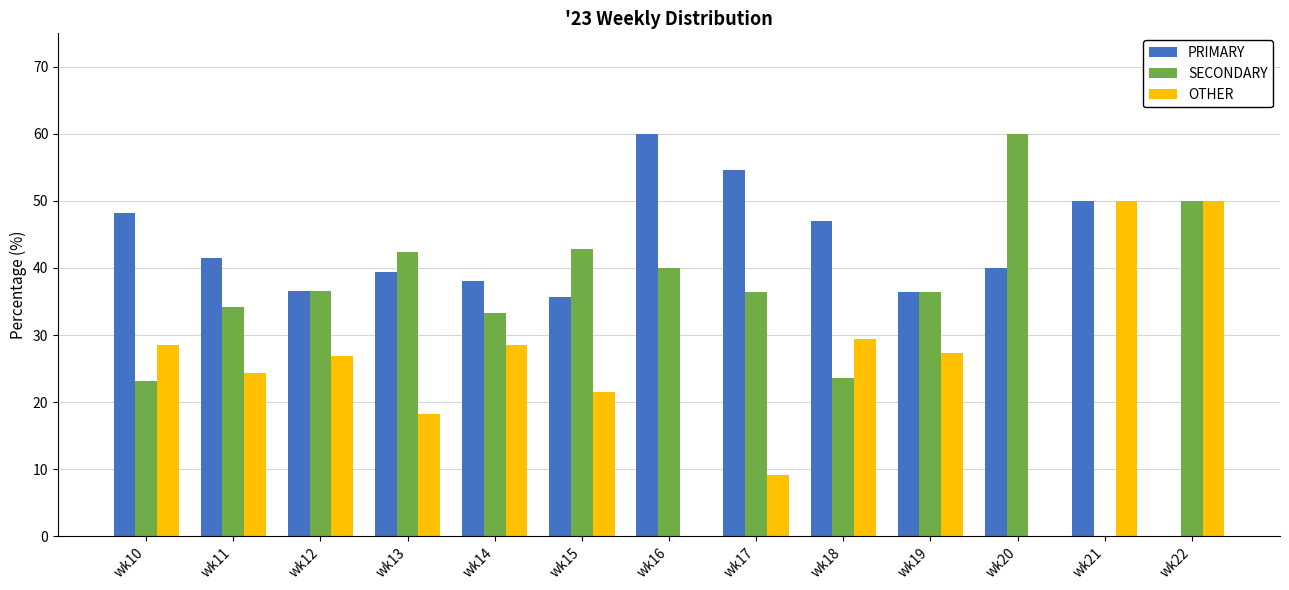

What is the sum of all PRIMARY values?

527.4